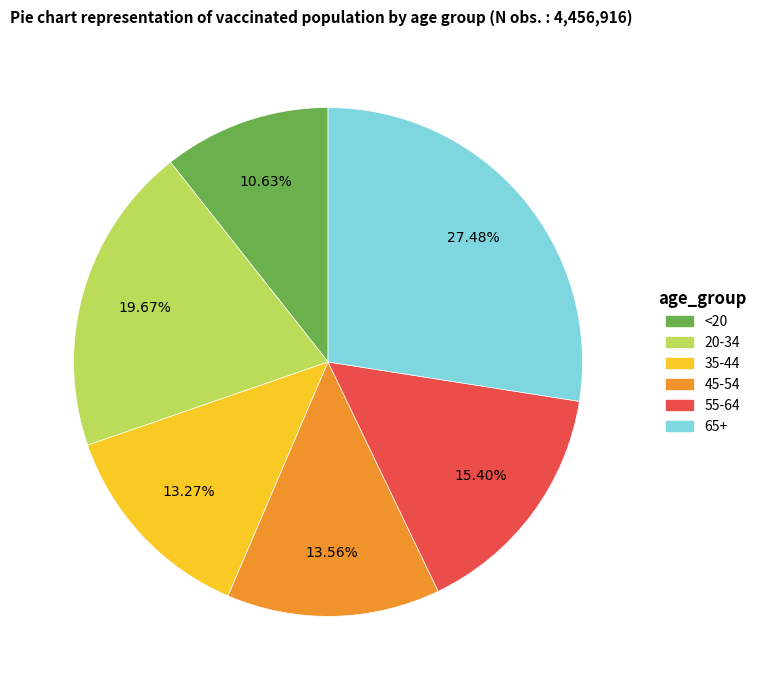

How many segments does this pie chart have?

6